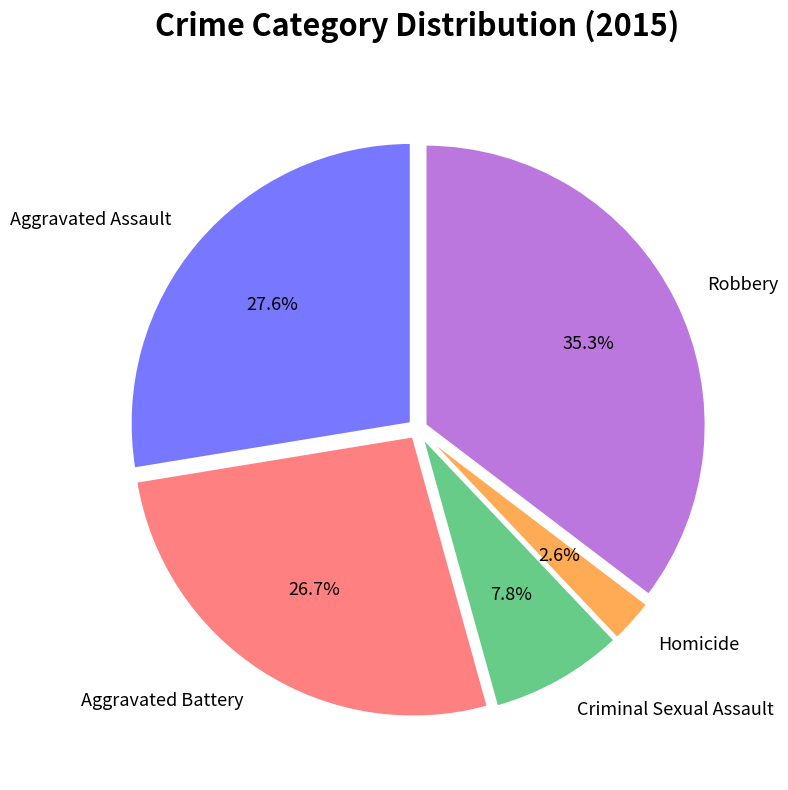

Count the number of slices in the pie.

5